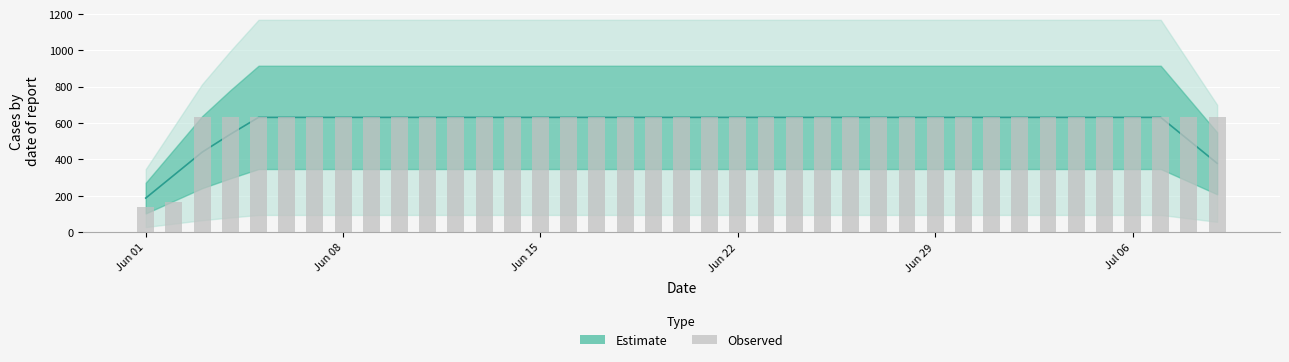

How many data points does each series have?

39